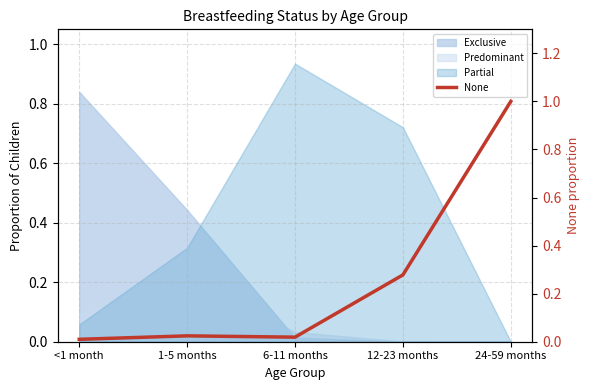

What is the label of the 1st point from the left?

<1 month